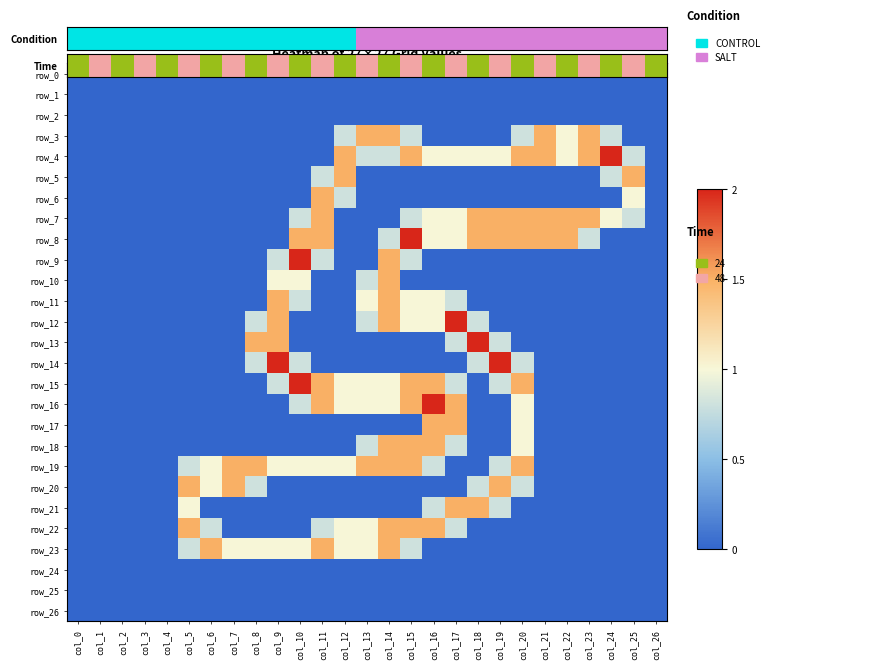

Is it true that row_22 equals -0.7 at col_4?

False